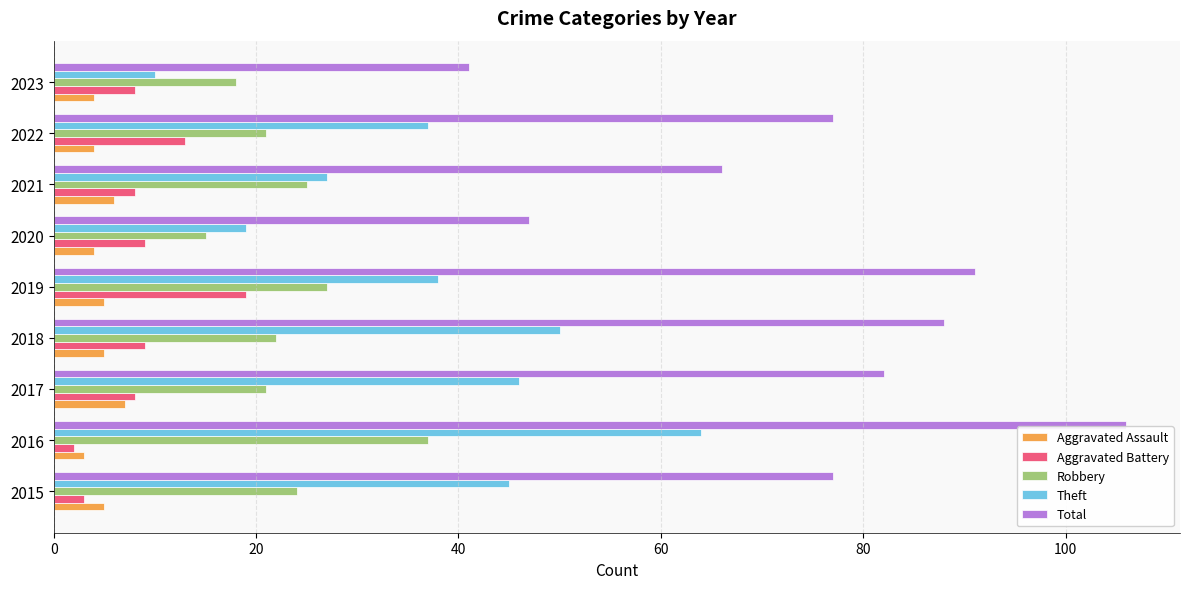

What is the average value of the Aggravated Battery series?

9